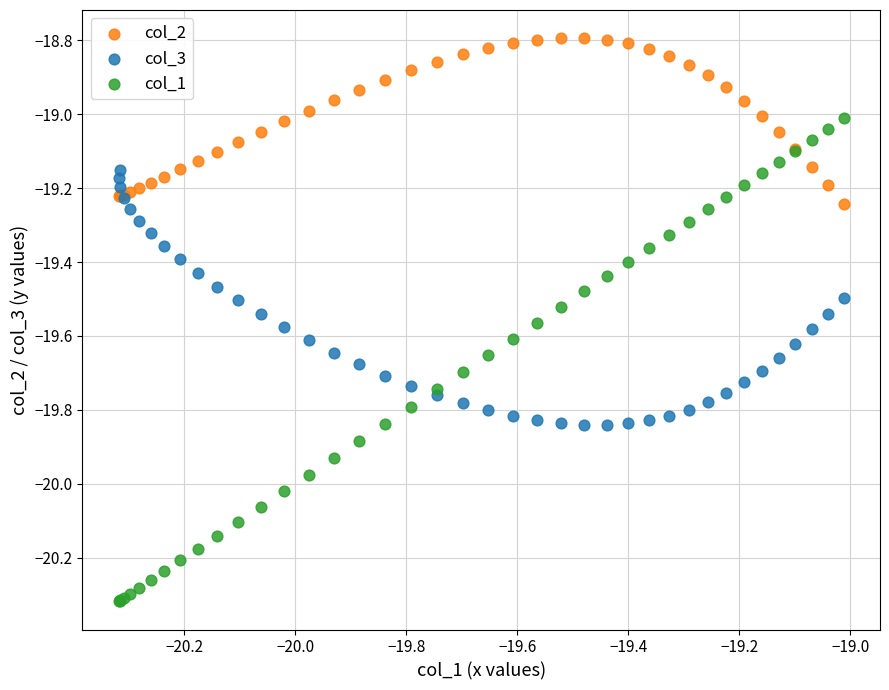

Which series contains the lowest Y value?

col_1